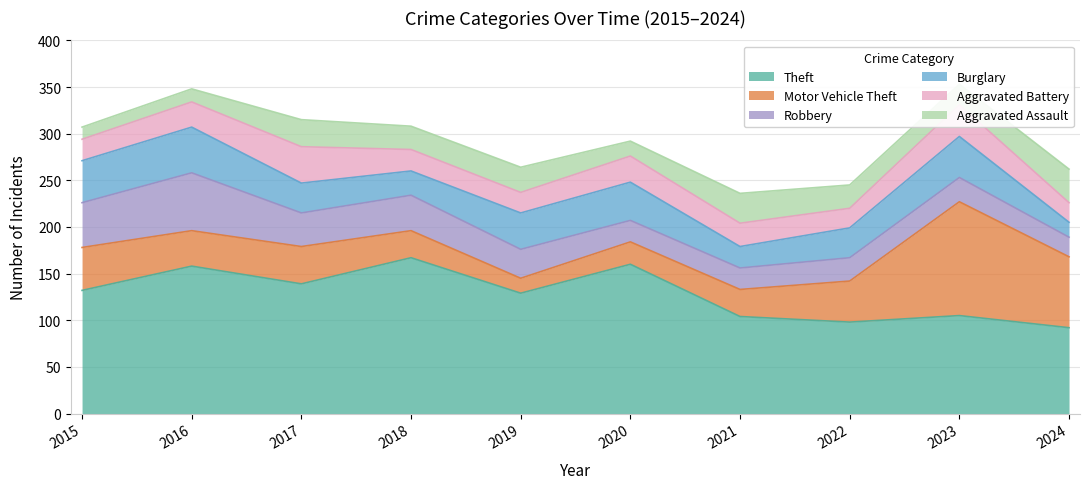

At which label does Motor Vehicle Theft reach its minimum?

2019